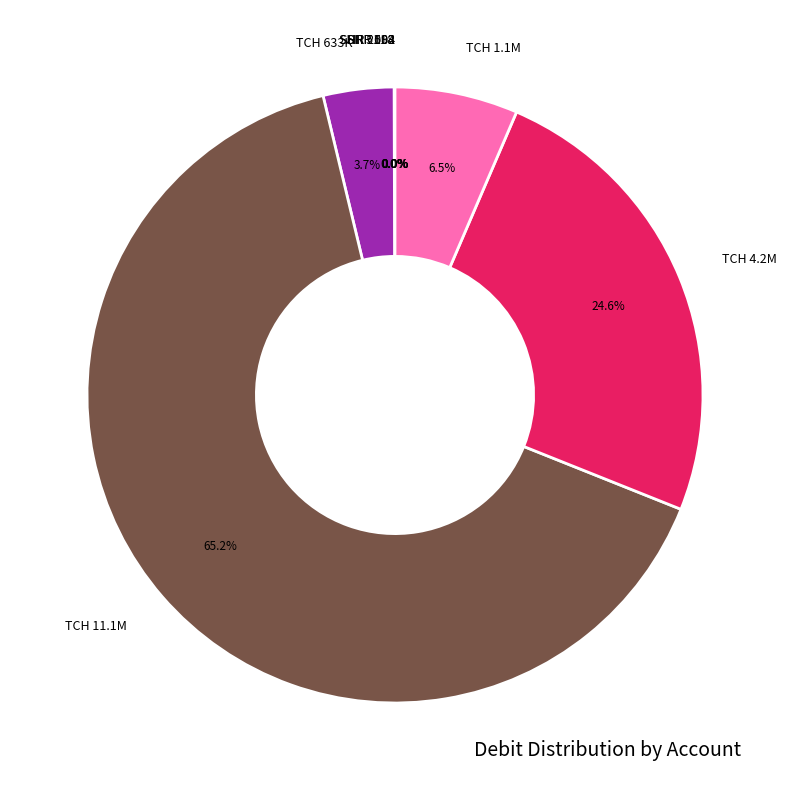

Which slice represents more than half of the pie?

TCH 11.1M